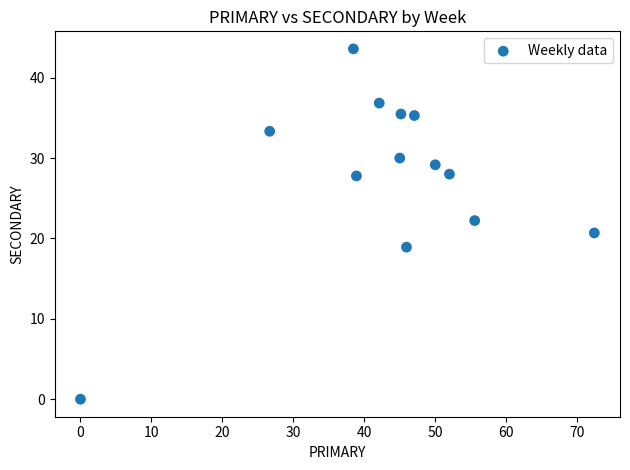

What is the range of X values (max minus min)?

72.4